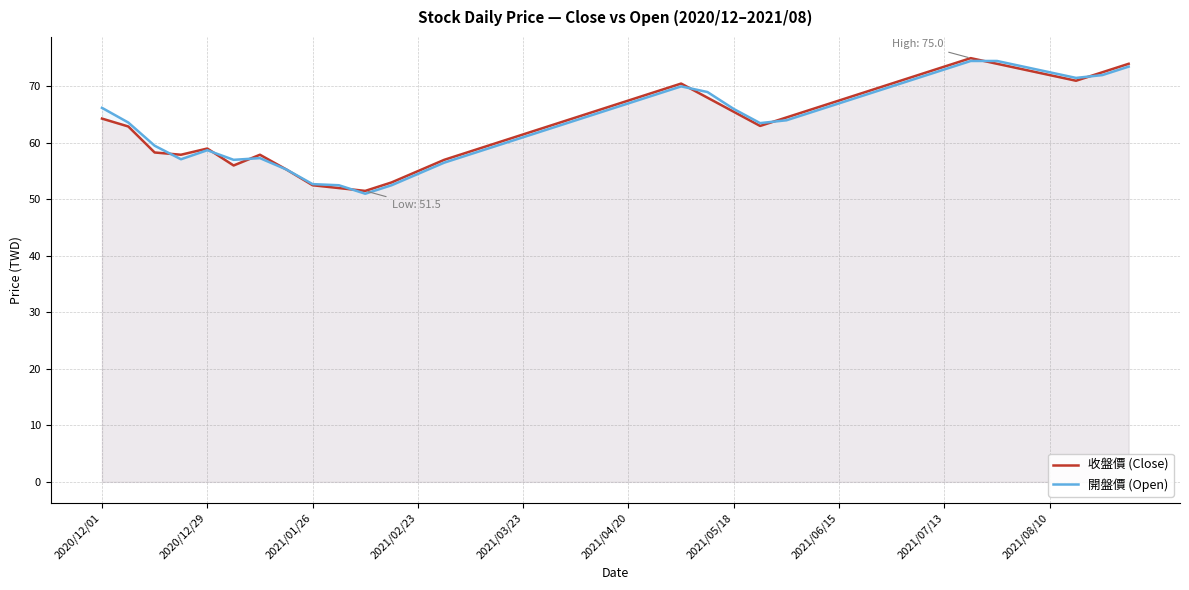

Is it true that 開盤價 (Open) equals 126.5 at 2021/08/10?

False